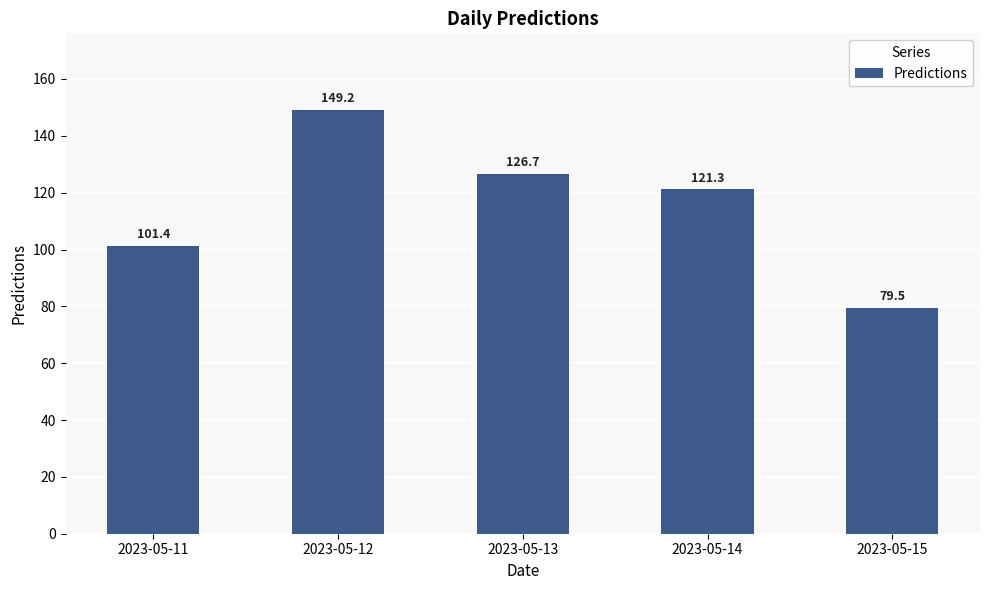

What is the greatest value displayed?

149.2